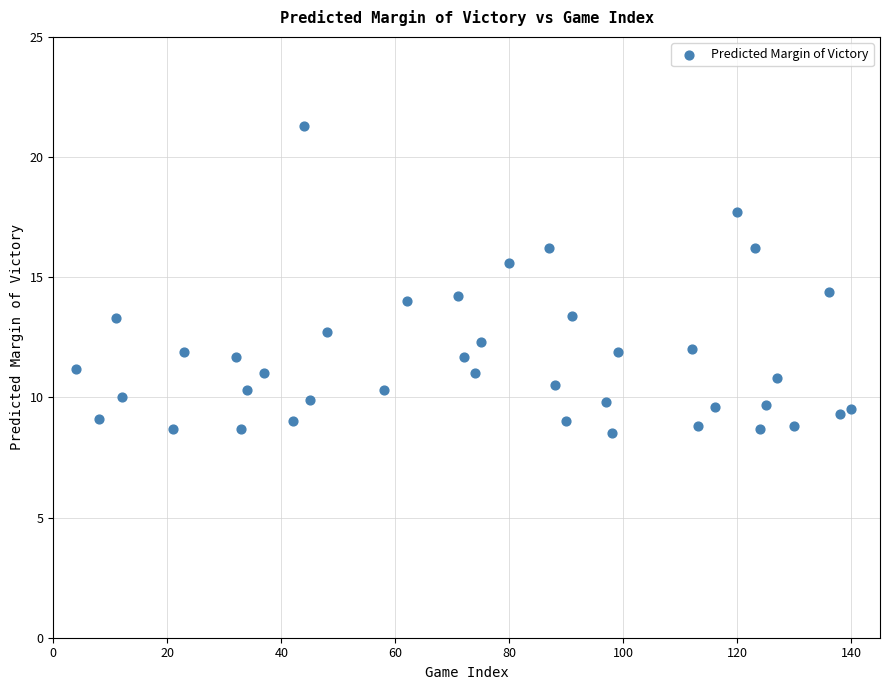

What is the range of X values (max minus min)?

136.0